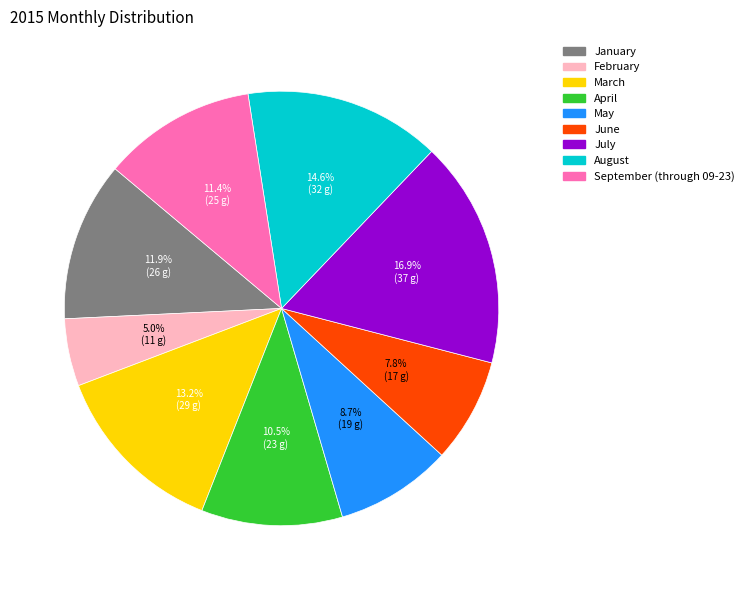

Is it true that June is 8% of the pie?

True